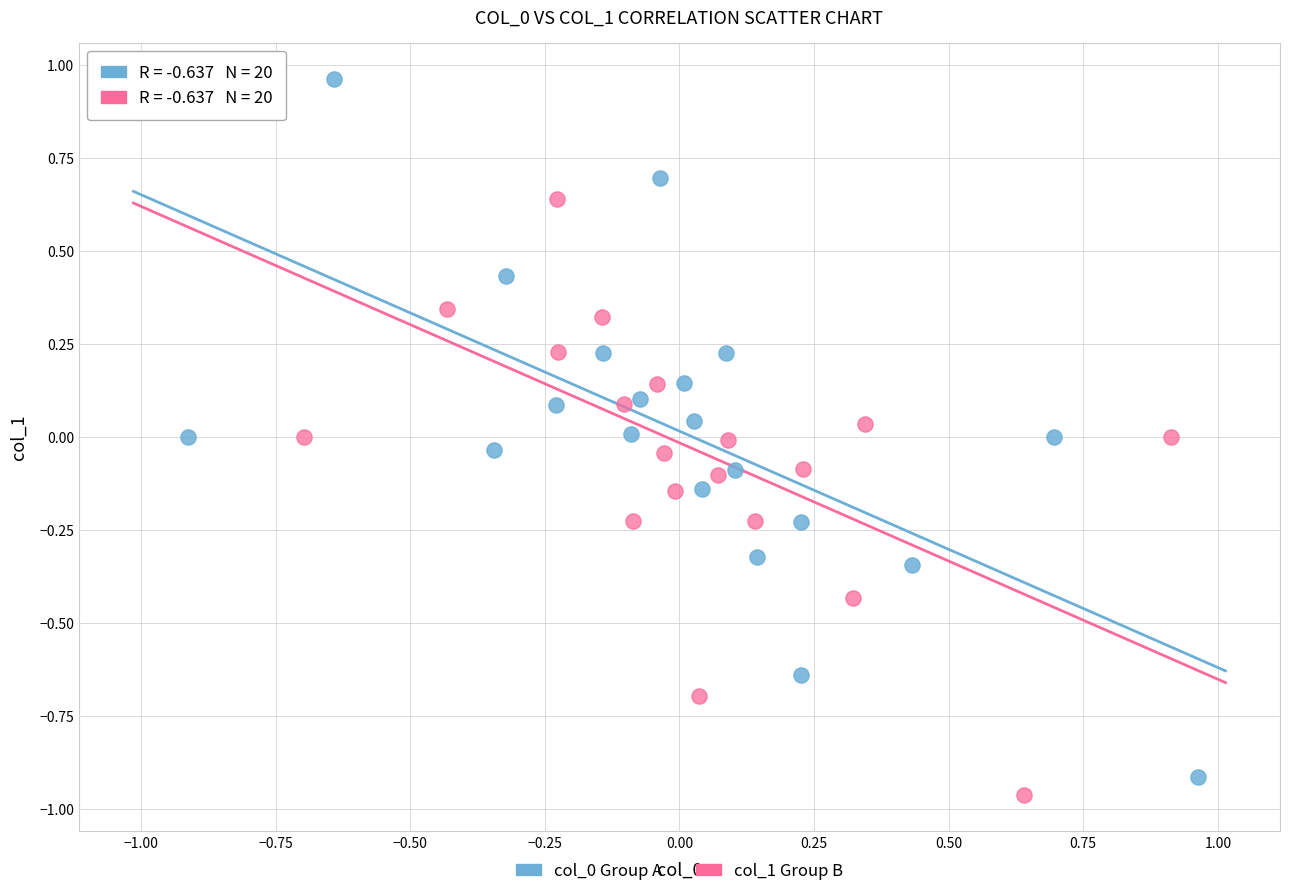

Which series reaches the minimum Y coordinate?

col_1 Group B